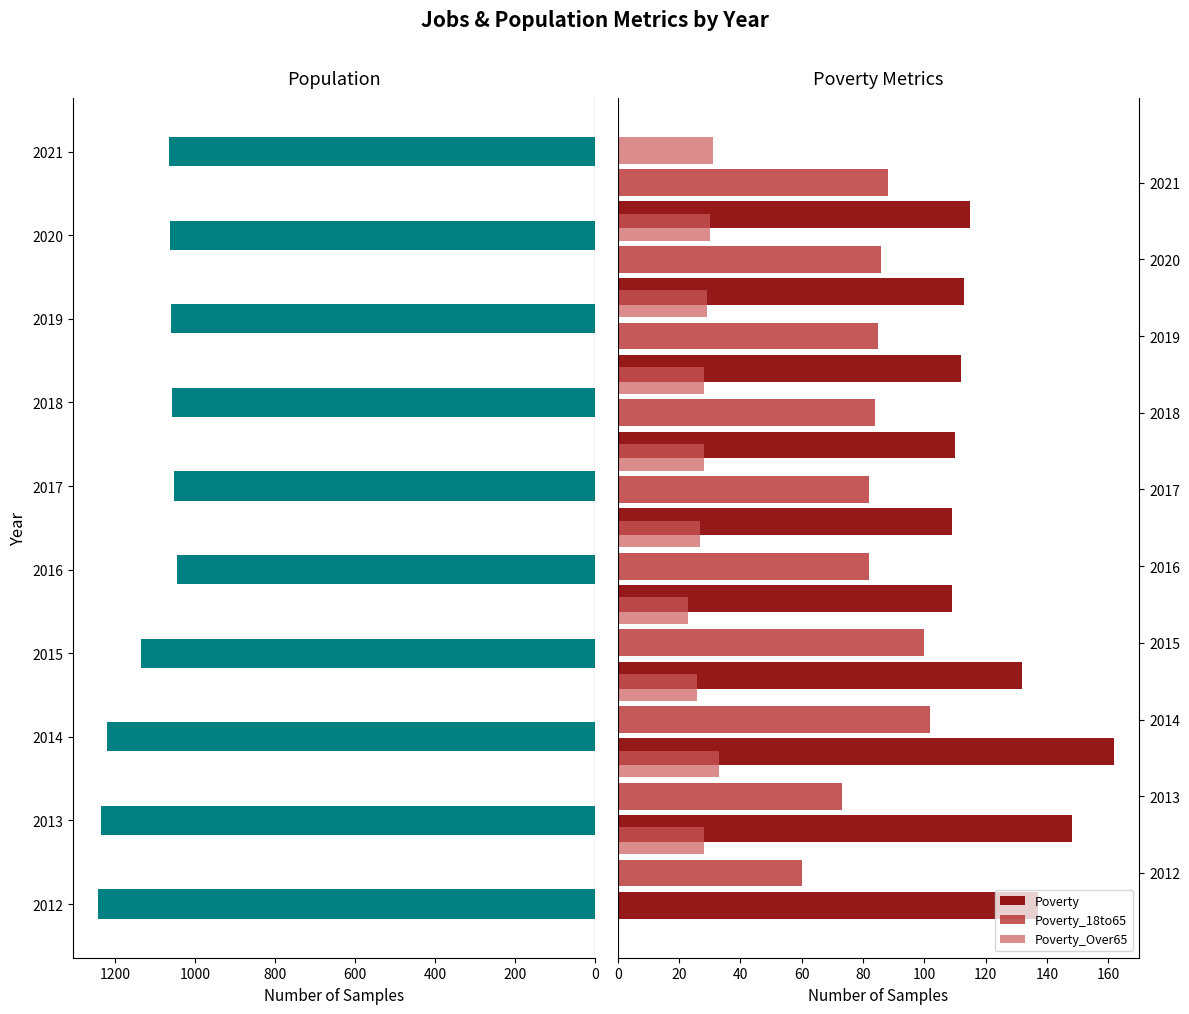

Rank the series by their maximum value, from highest to lowest.

Population, Poverty, Poverty_18to65, Poverty_Over65